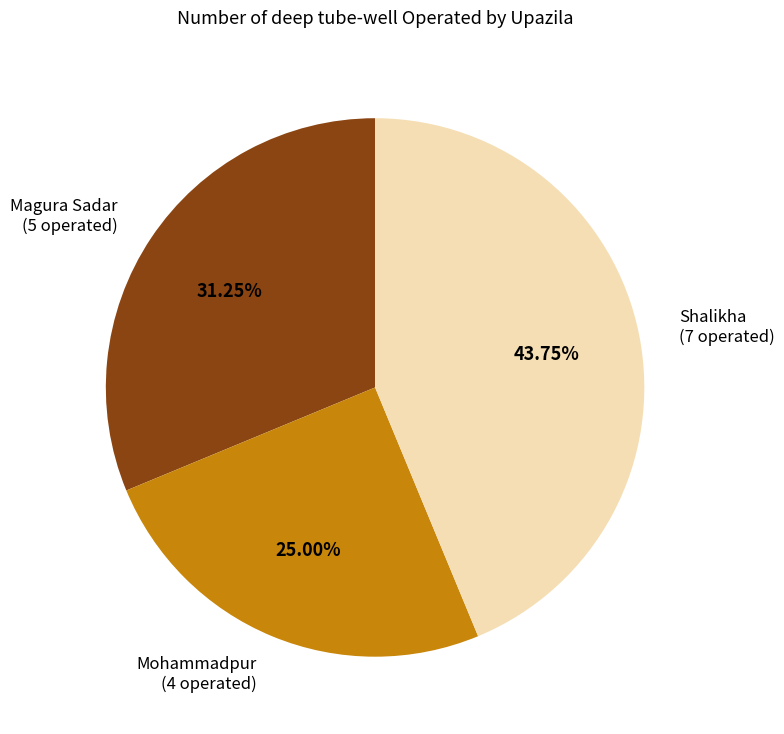

Does any single category account for the majority?

No